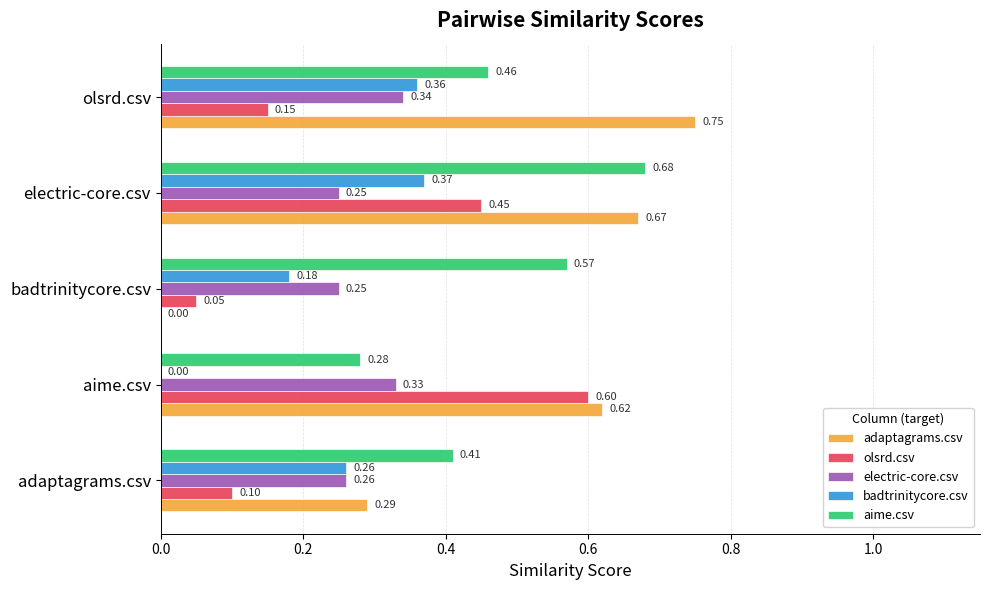

How many data points in adaptagrams.csv are above 0?

4